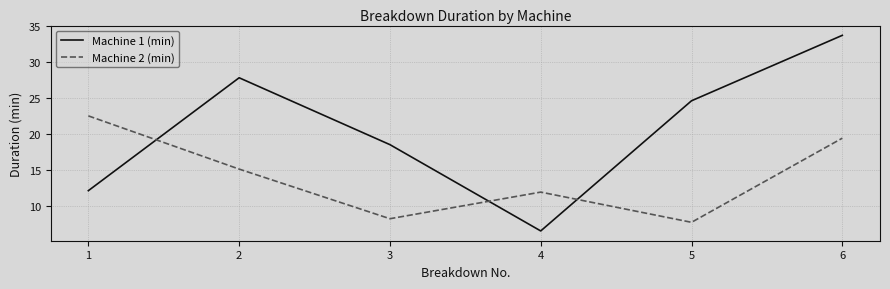

At 6, list the series in order from largest to smallest.

Machine 1 (min), Machine 2 (min)